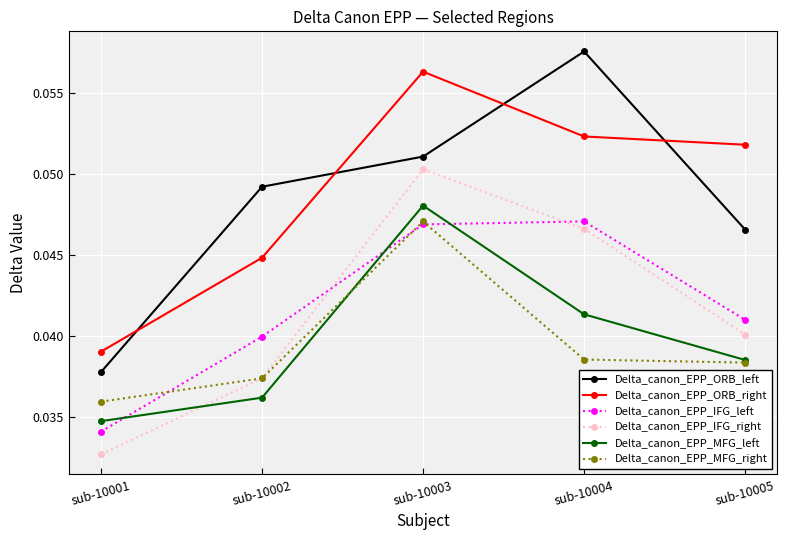

True or false: Delta_canon_EPP_IFG_left has more than 1 points higher than both neighbors.

False